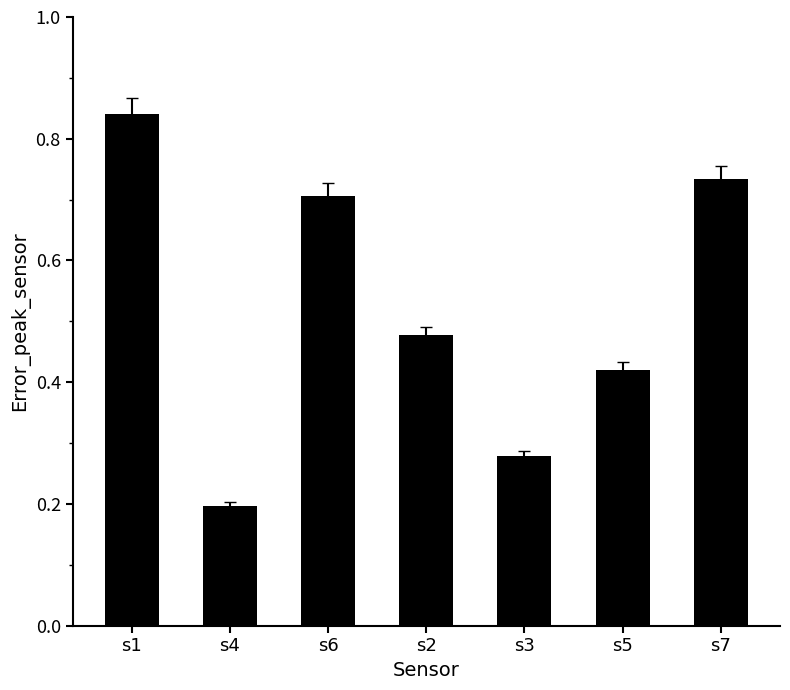

At which category does the chart reach its peak across all series?

s1